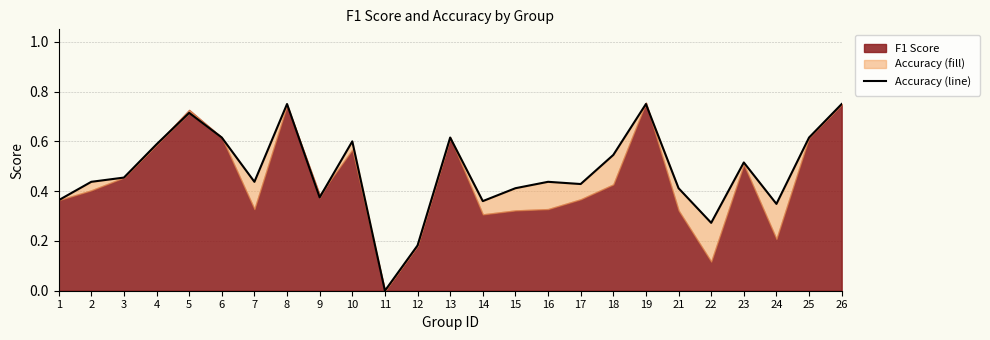

Reading right to left, extract all data points from this chart.

0.8	0.6	0.3	0.5	0.3	0.4	0.8	0.5	0.4	0.4	0.4	0.4	0.6	0.2	0.0	0.6	0.4	0.8	0.4	0.6	0.7	0.6	0.5	0.4	0.4